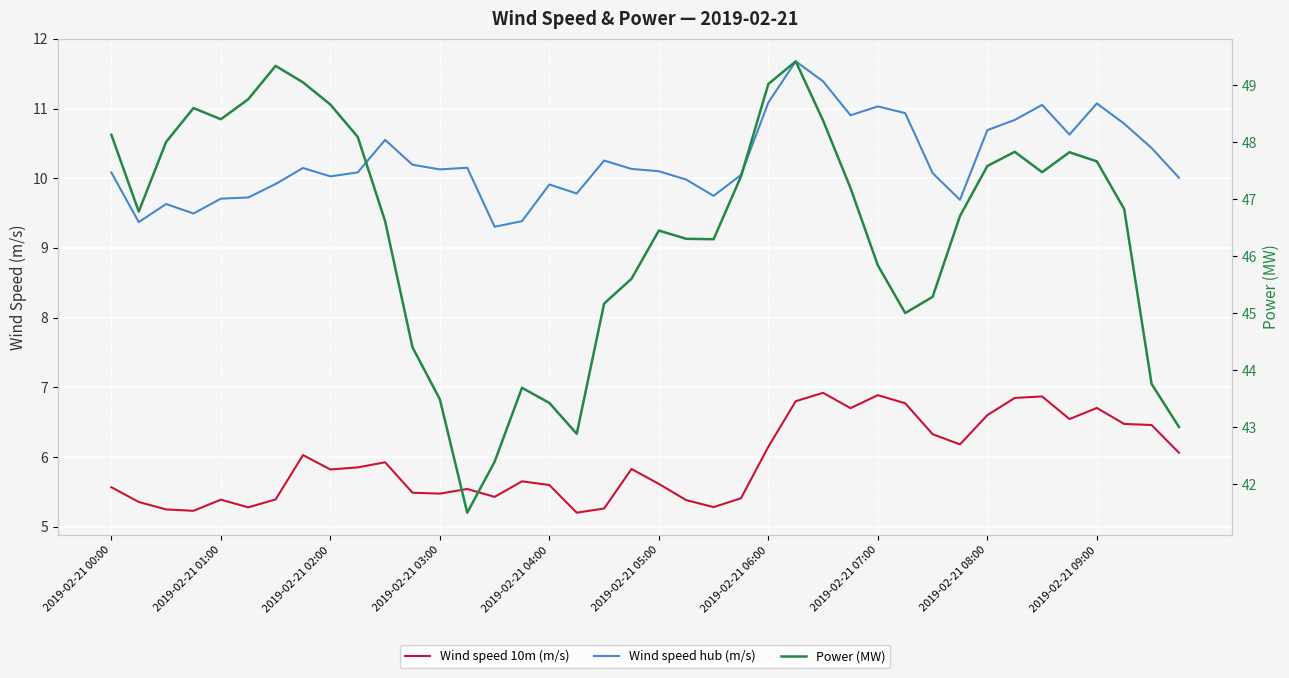

Reading left to right, what are all the values shown in this chart?

Wind speed 10m (m/s): 5.6	5.4	5.2	5.2	5.4	5.3	5.4	6.0	5.8	5.8	5.9	5.5	5.5	5.5	5.4	5.7	5.6	5.2	5.3	5.8	5.6	5.4	5.3	5.4	6.1	6.8	6.9	6.7	6.9	6.8	6.3	6.2	6.6	6.8	6.9	6.5	6.7	6.5	6.5	6.1
Wind speed hub (m/s): 10.1	9.4	9.6	9.5	9.7	9.7	9.9	10.1	10.0	10.1	10.6	10.2	10.1	10.2	9.3	9.4	9.9	9.8	10.3	10.1	10.1	10.0	9.7	10.0	11.1	11.7	11.4	10.9	11.0	10.9	10.1	9.7	10.7	10.8	11.1	10.6	11.1	10.8	10.4	10.0
Power (MW): 48.1	46.8	48.0	48.6	48.4	48.7	49.3	49.0	48.7	48.1	46.6	44.4	43.5	41.5	42.4	43.7	43.4	42.9	45.2	45.6	46.4	46.3	46.3	47.4	49.0	49.4	48.4	47.2	45.8	45.0	45.3	46.7	47.6	47.8	47.5	47.8	47.7	46.8	43.8	43.0